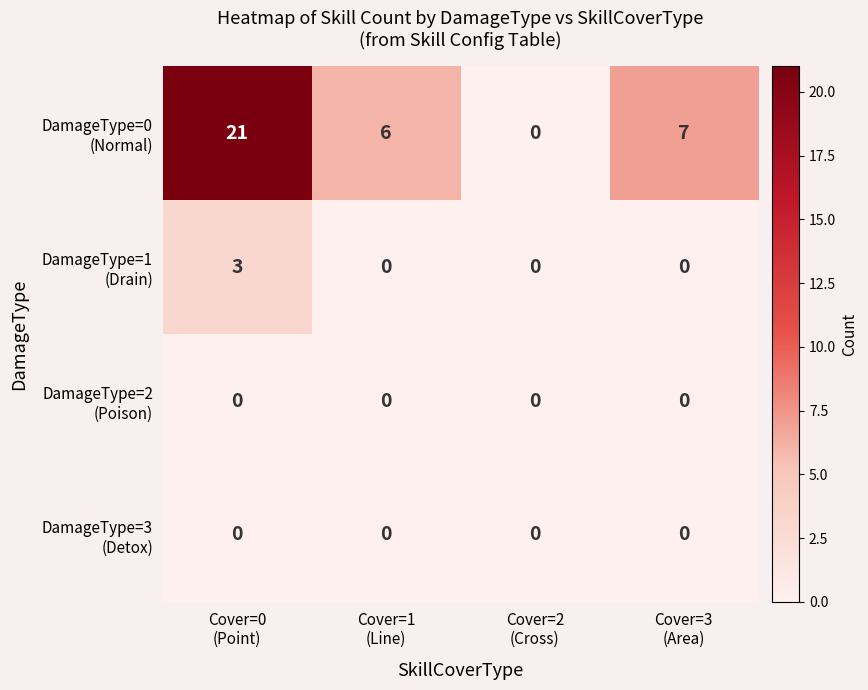

What is the maximum value shown in the chart?

21